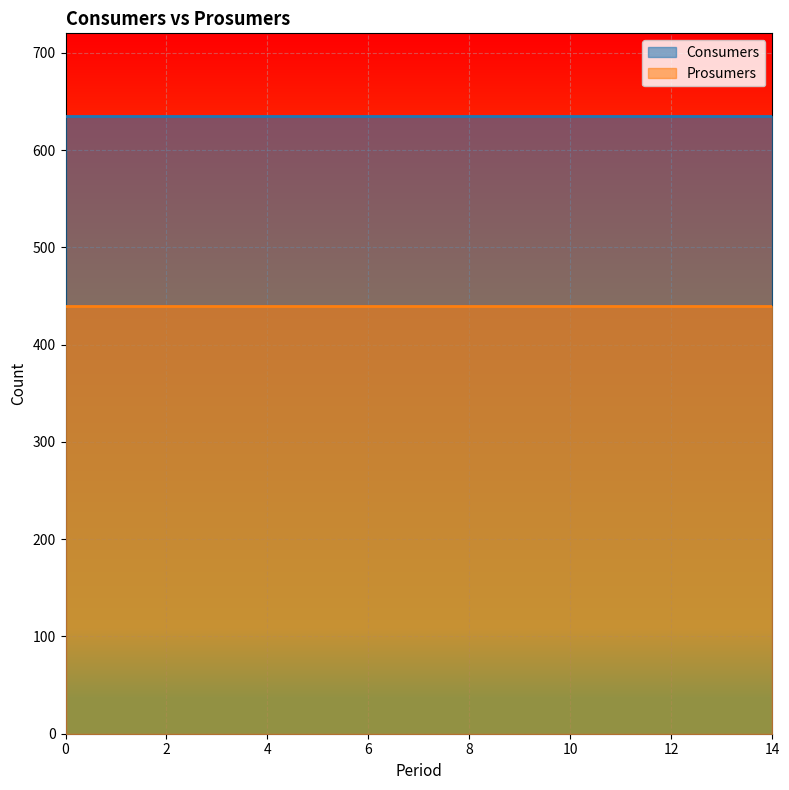

Reading left to right, what are all the values shown in this chart?

Consumers: 635	635	635	635	635	635	635	635	635	635	635	635	635	635	635
Prosumers: 440	440	440	440	440	440	440	440	440	440	440	440	440	440	440